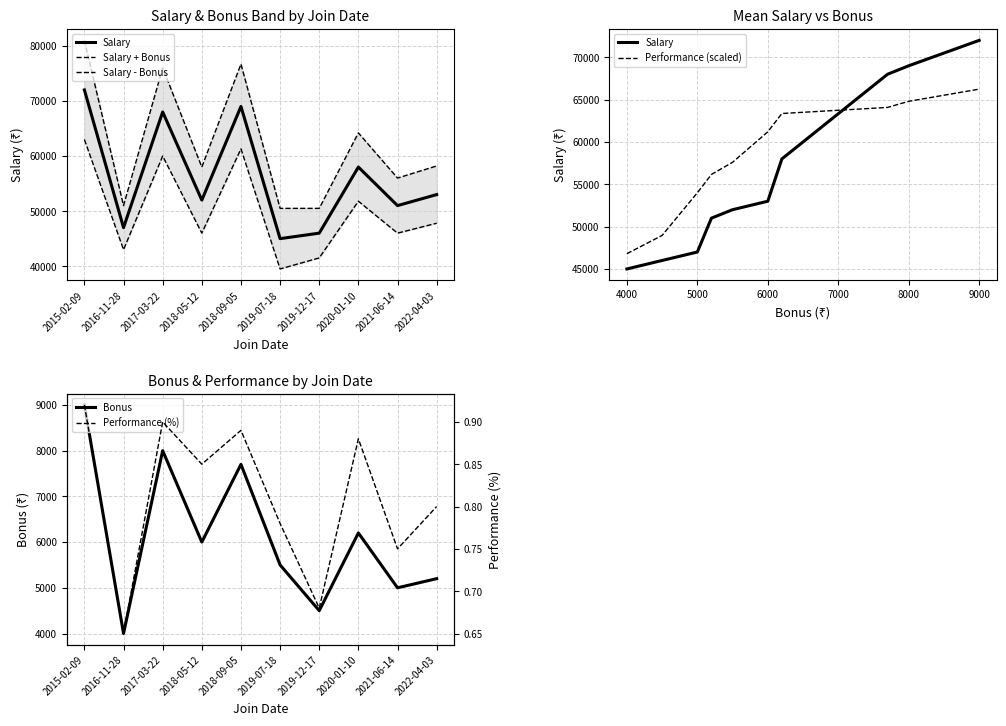

The value of Salary + Bonus at 2016-11-28 is 79435.5. True or false?

False